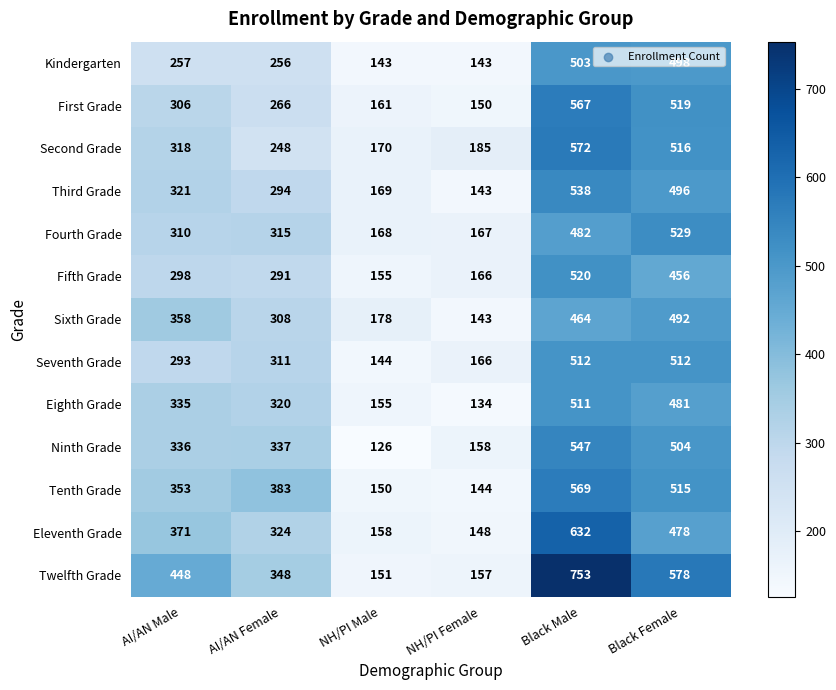

What is the lowest value of the Second Grade series?

170